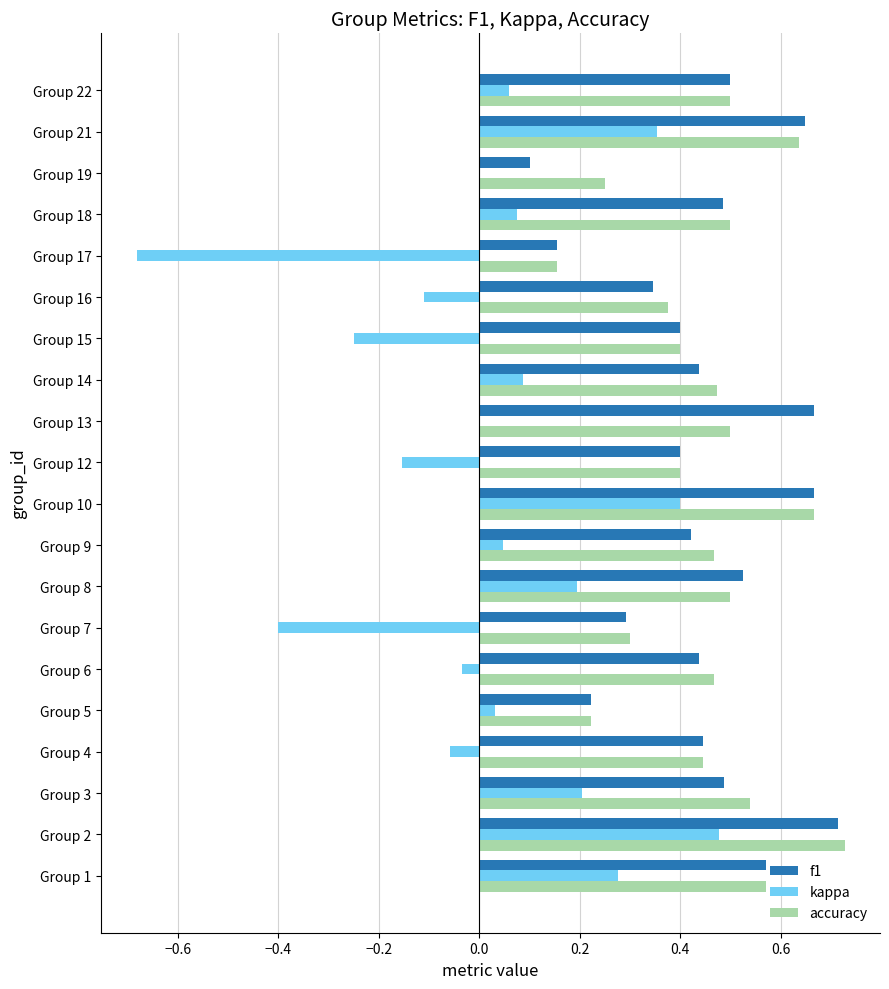

The value of accuracy at Group 21 is 0.2. True or false?

False